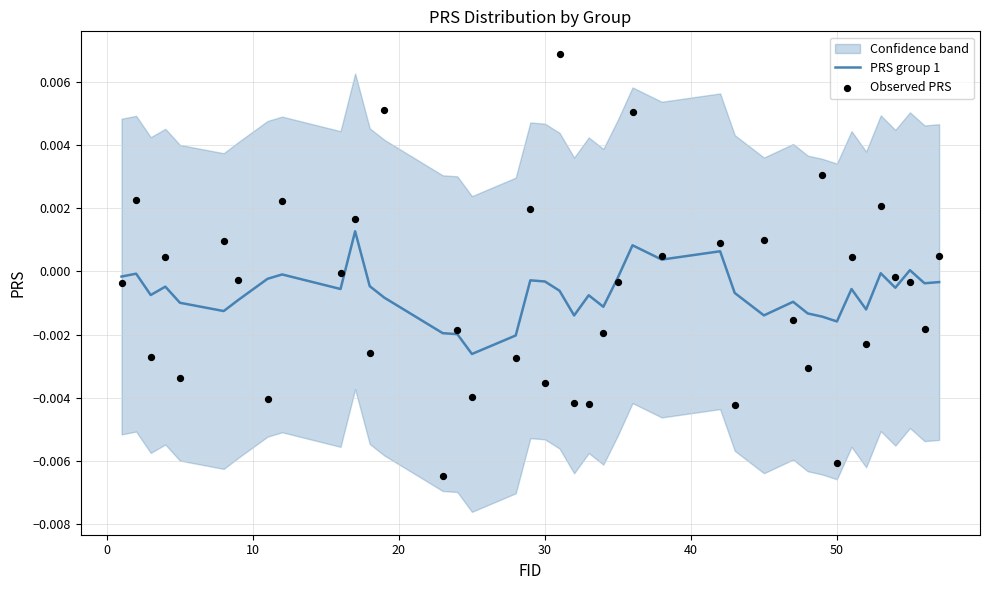

Is the value of PRS group 1 at 30 greater than the value of Observed PRS at 50?

Yes